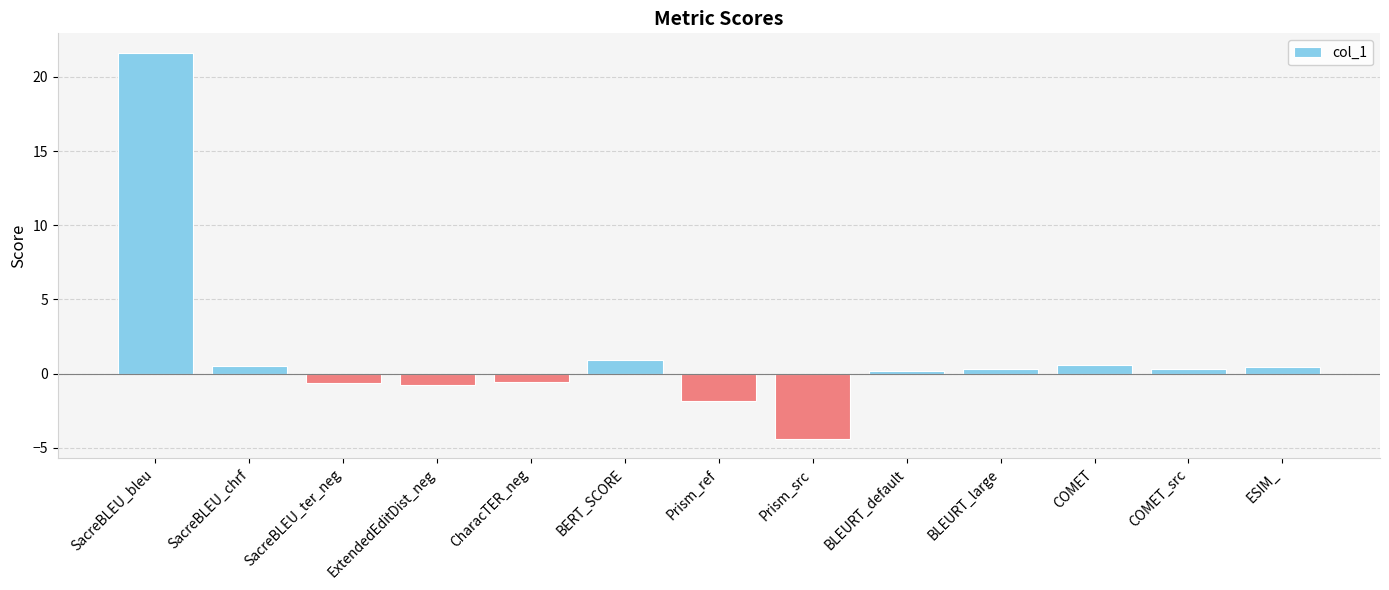

How many positive values are there?

8